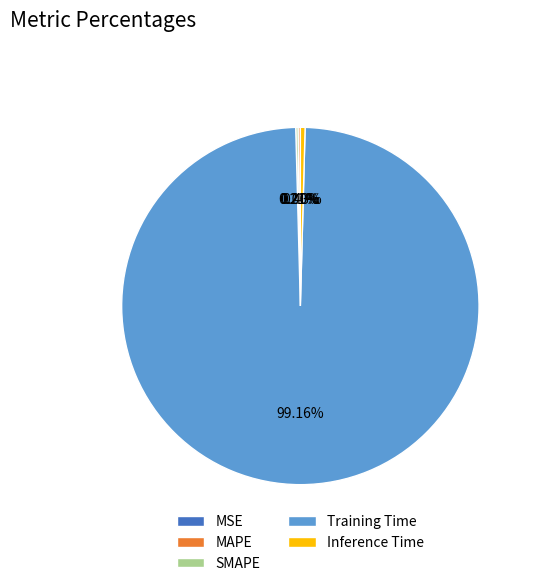

What is the largest slice in the pie chart?

Training Time